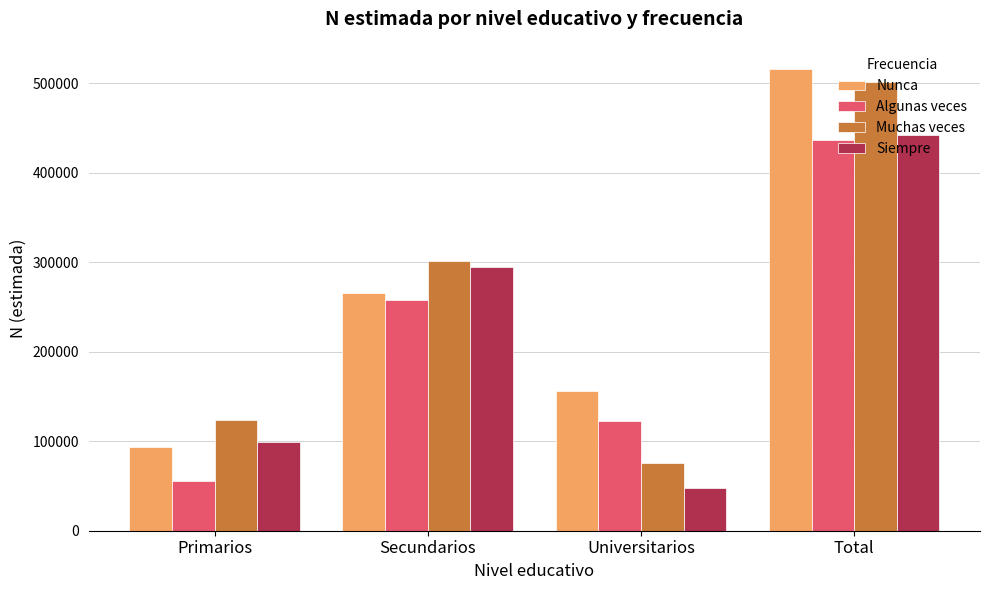

How many values in the Algunas veces series are below 258371?

2